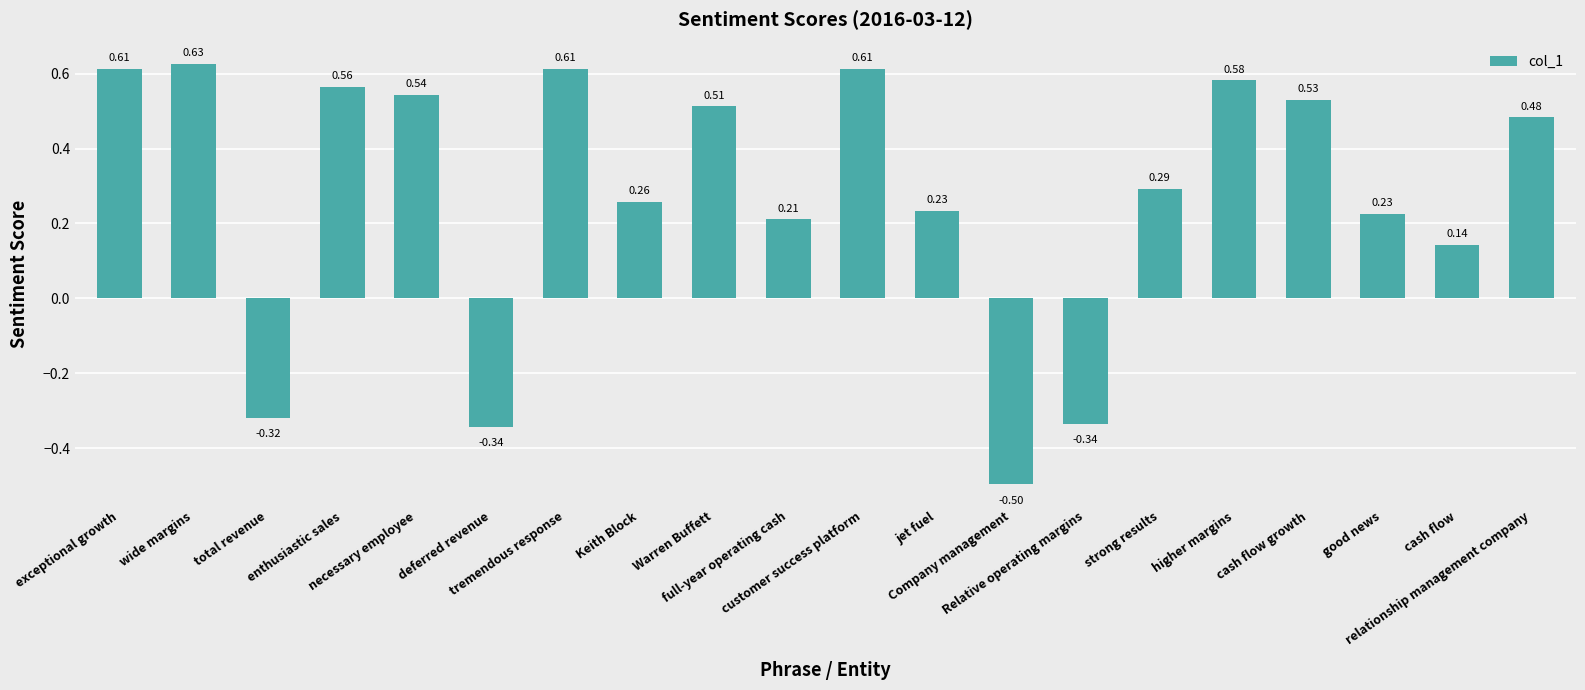

What is the difference between the second highest and minimum values?

1.1